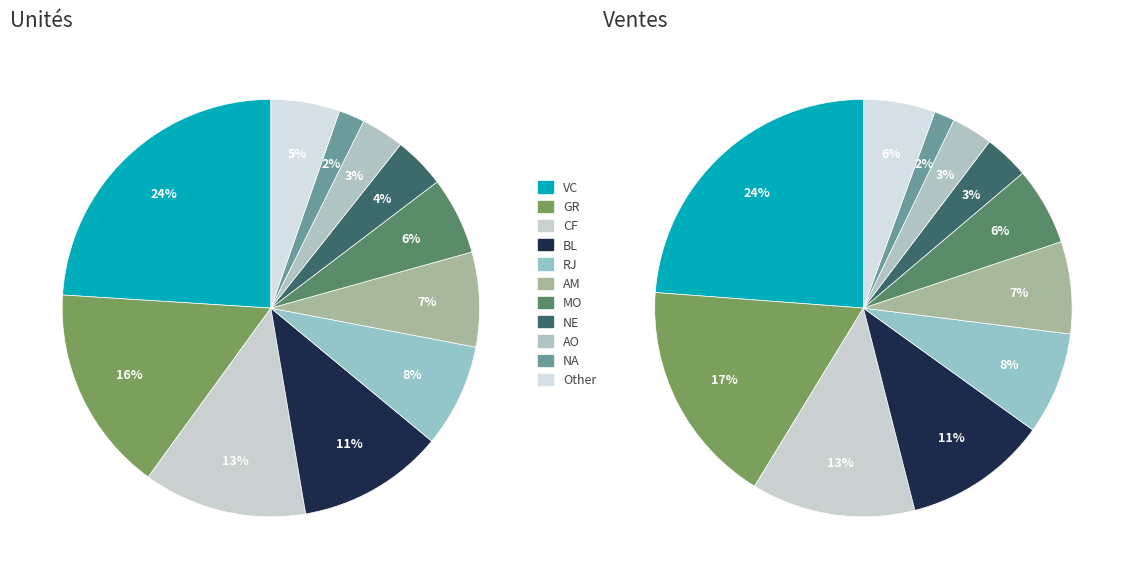

Which has a higher value, MO or NE?

MO